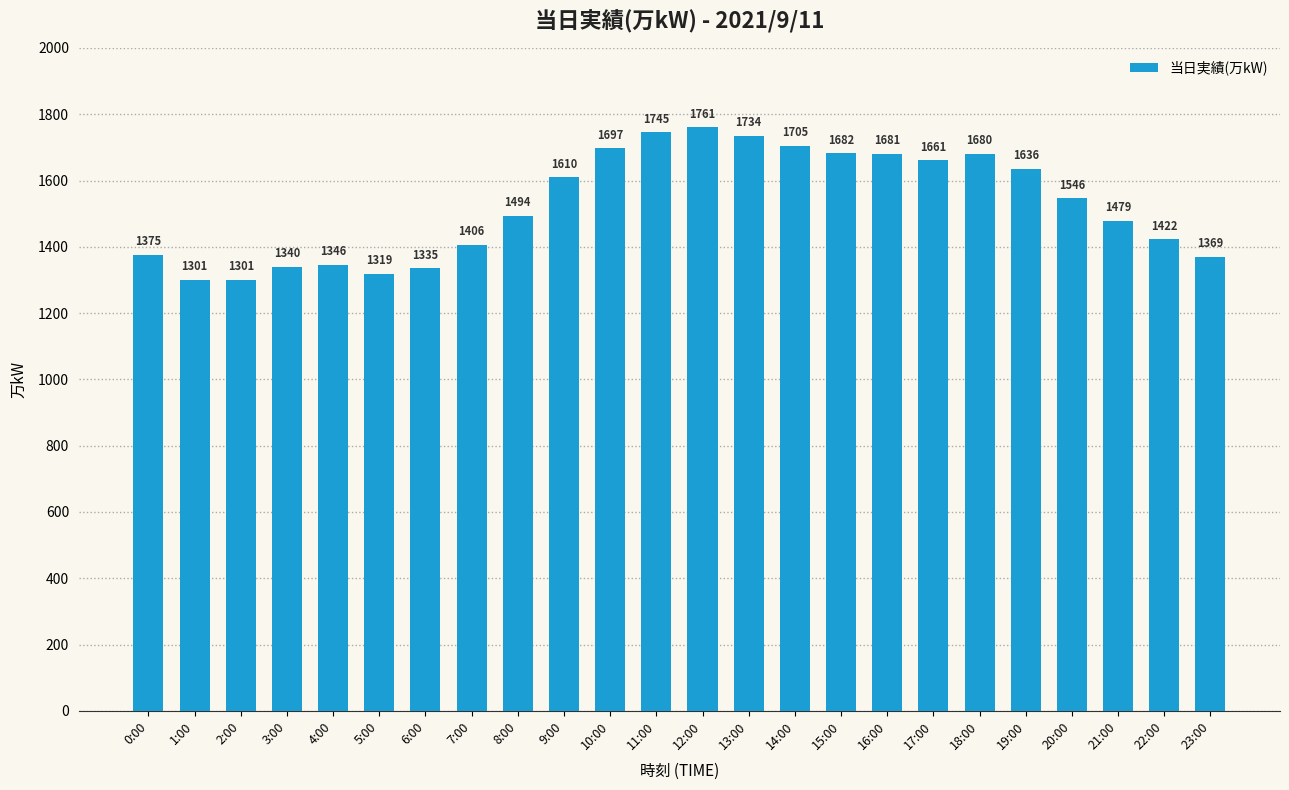

What is the difference between the values at 23:00 and 22:00?

53